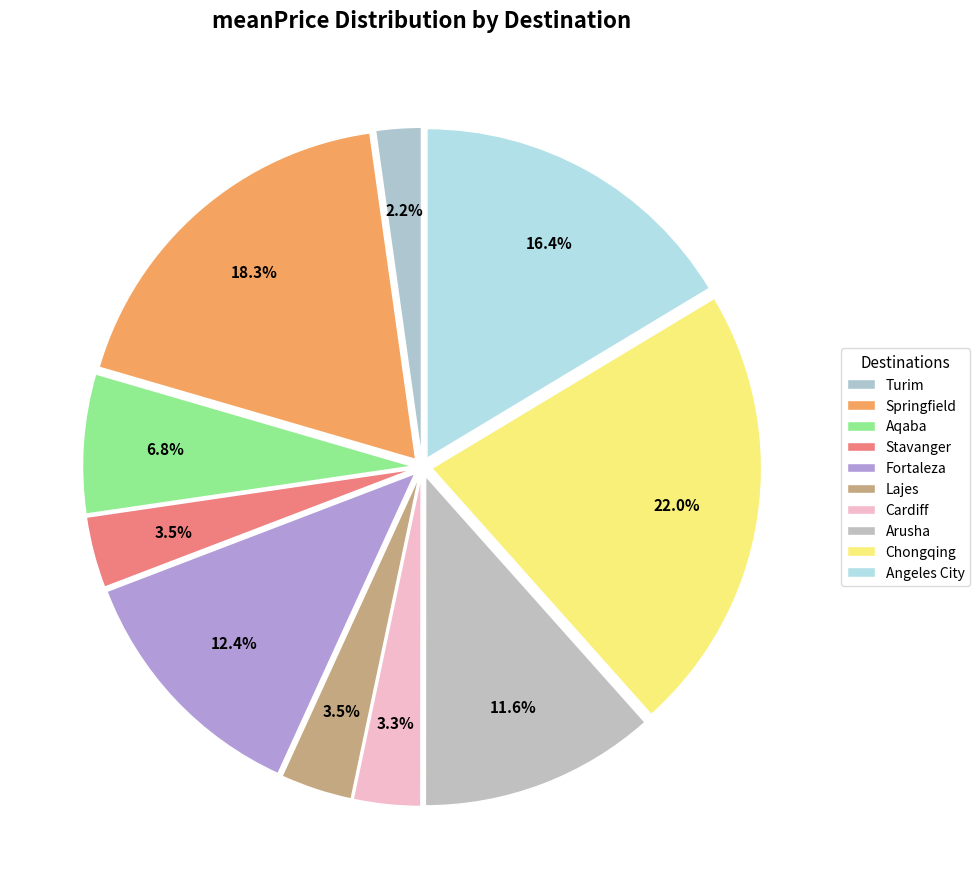

Rank the categories by value from lowest to highest.

Turim, Cardiff, Stavanger, Lajes, Aqaba, Arusha, Fortaleza, Angeles City, Springfield, Chongqing